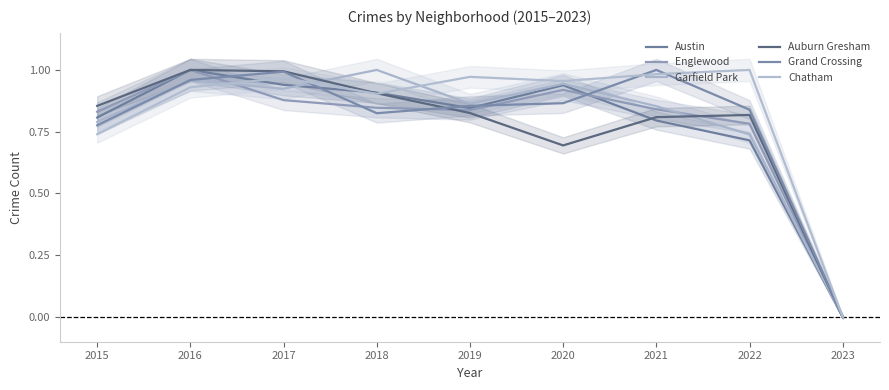

How many times do Chatham and Austin cross each other?

3